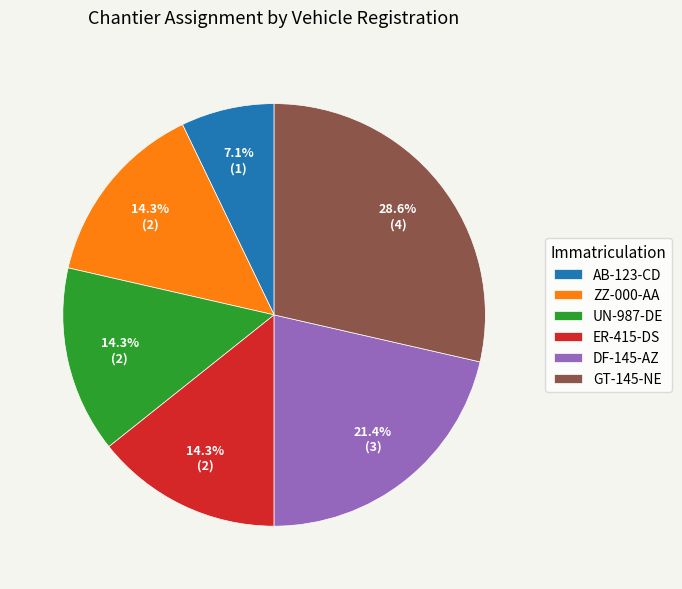

To the nearest percent, what is the average slice percentage?

17%